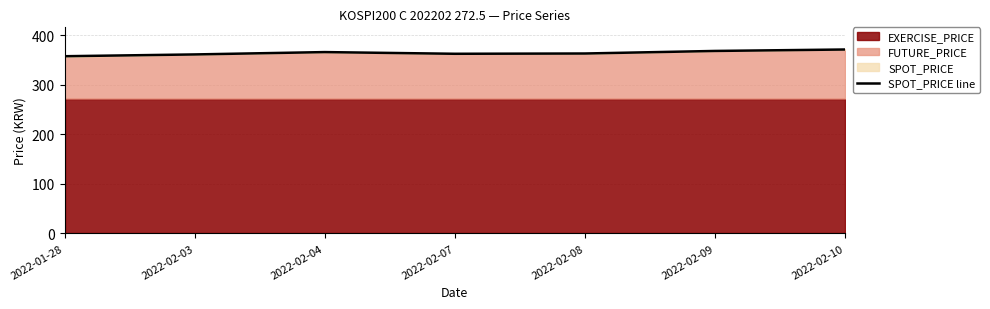

What is the difference between the second highest and second lowest values?

7.0